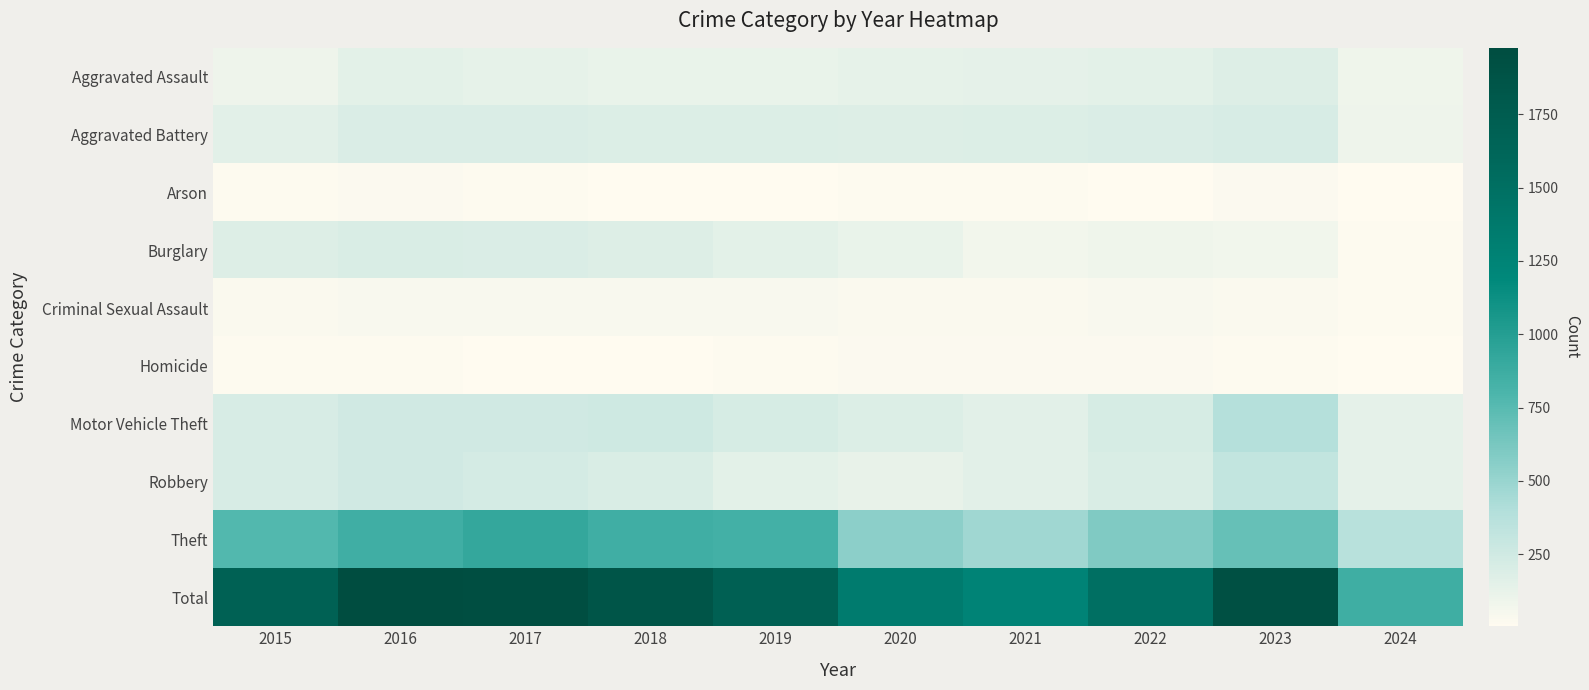

Reading left to right, list all the values displayed in this chart.

Aggravated Assault: 2015=95	2016=146	2017=131	2018=119	2019=113	2020=131	2021=142	2022=146	2023=177	2024=86
Aggravated Battery: 2015=154	2016=196	2017=191	2018=183	2019=182	2020=180	2021=182	2022=190	2023=209	2024=89
Arson: 2015=15	2016=25	2017=12	2018=8	2019=6	2020=12	2021=17	2022=11	2023=21	2024=4
Burglary: 2015=178	2016=201	2017=189	2018=176	2019=143	2020=115	2021=71	2022=82	2023=81	2024=17
Criminal Sexual Assault: 2015=31	2016=41	2017=39	2018=38	2019=37	2020=28	2021=30	2022=39	2023=29	2024=16
Homicide: 2015=13	2016=18	2017=8	2018=8	2019=14	2020=22	2021=20	2022=21	2023=12	2024=11
Motor Vehicle Theft: 2015=211	2016=245	2017=247	2018=256	2019=216	2020=184	2021=156	2022=219	2023=385	2024=138
Robbery: 2015=212	2016=247	2017=224	2018=204	2019=150	2020=124	2021=153	2022=198	2023=316	2024=137
Theft: 2015=774	2016=858	2017=916	2018=856	2019=841	2020=550	2021=474	2022=593	2023=696	2024=368
Total: 2015=1683	2016=1977	2017=1957	2018=1848	2019=1702	2020=1346	2021=1245	2022=1499	2023=1926	2024=866